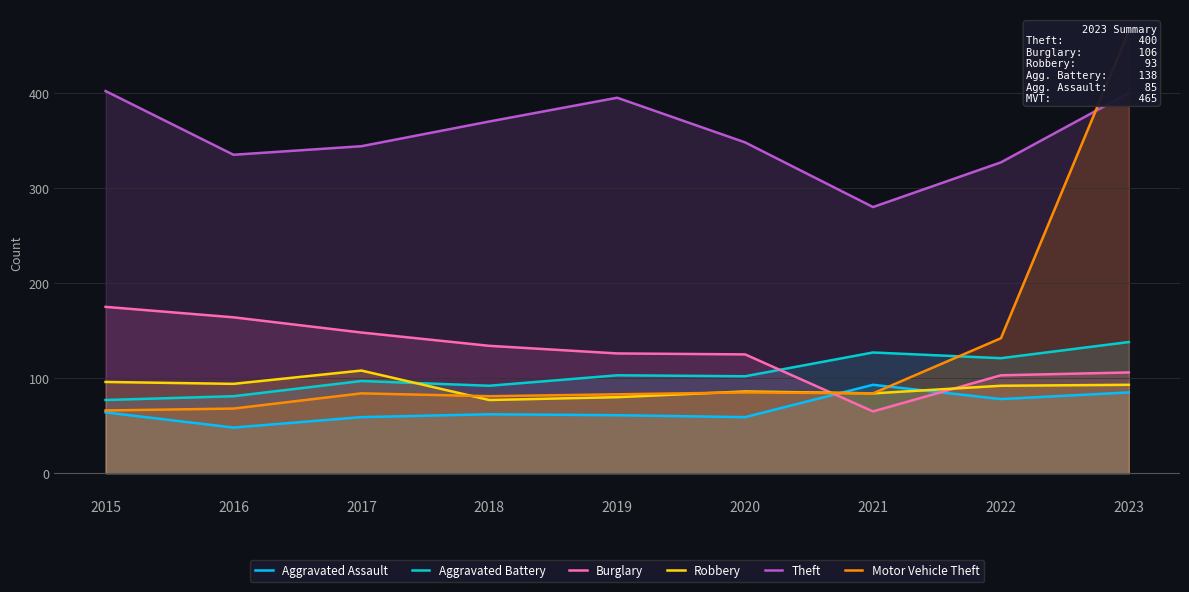

How many data points in Theft are less than 348?

4